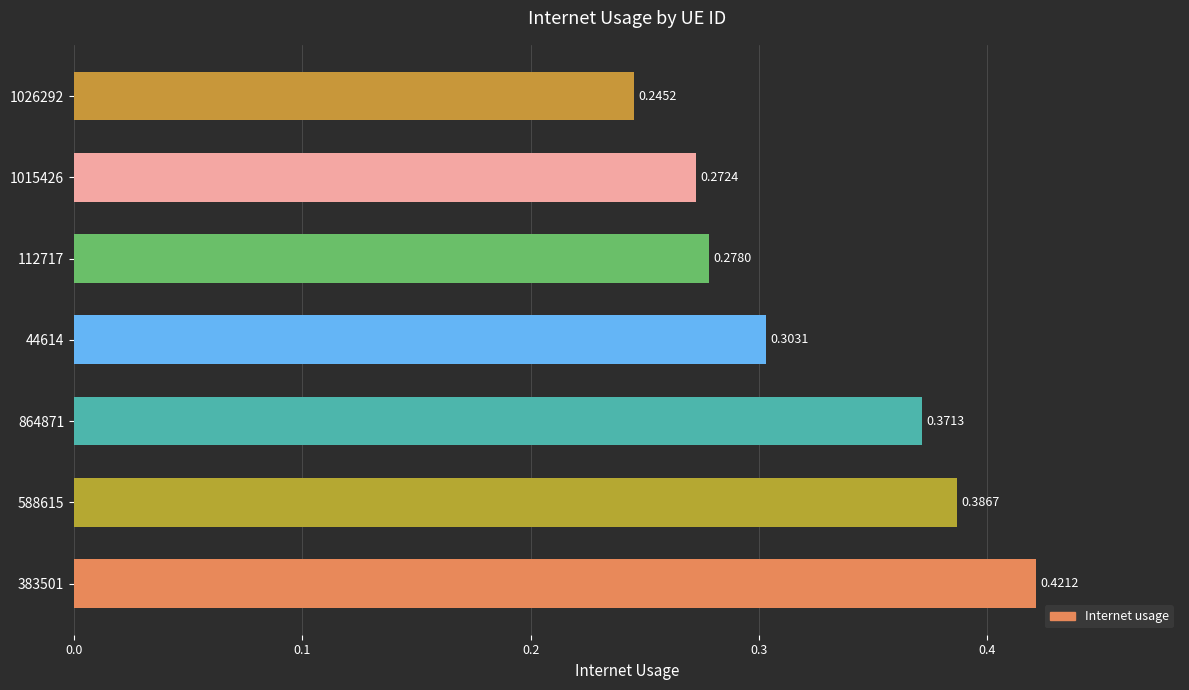

At which category does the chart reach its minimum across all series?

1026292